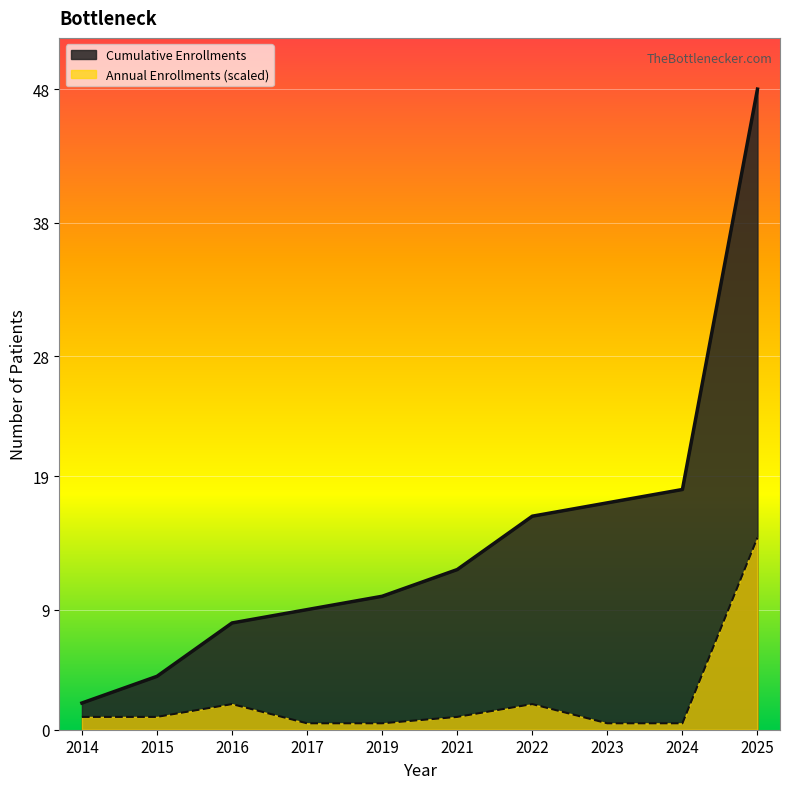

What is the total value across all series at 2021?

13.0